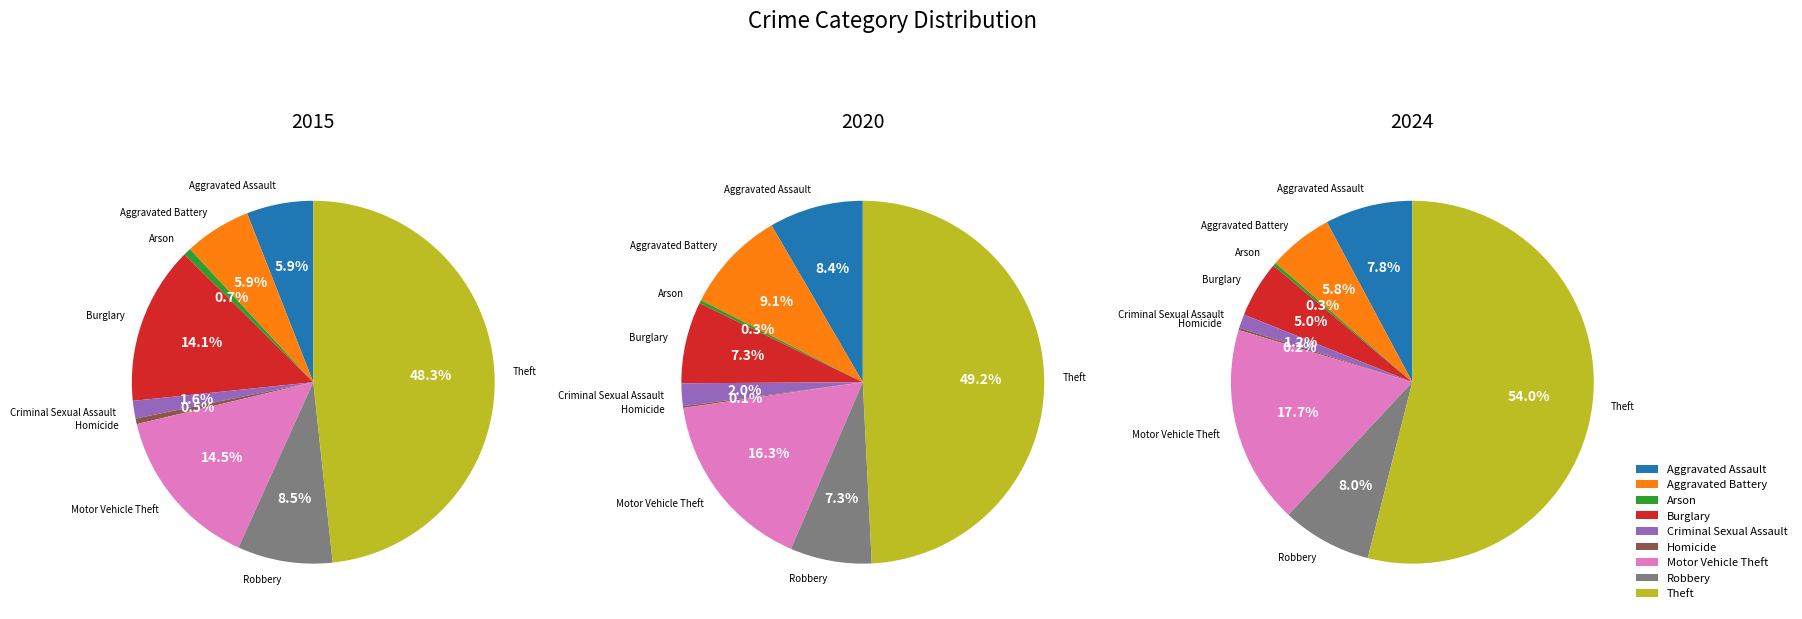

What is the largest slice in the pie chart?

Theft